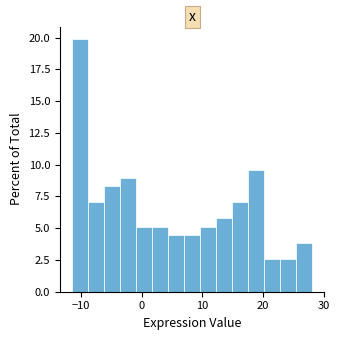

Read against the x-axis, roughly where is the centre of the tallest bar?

-10